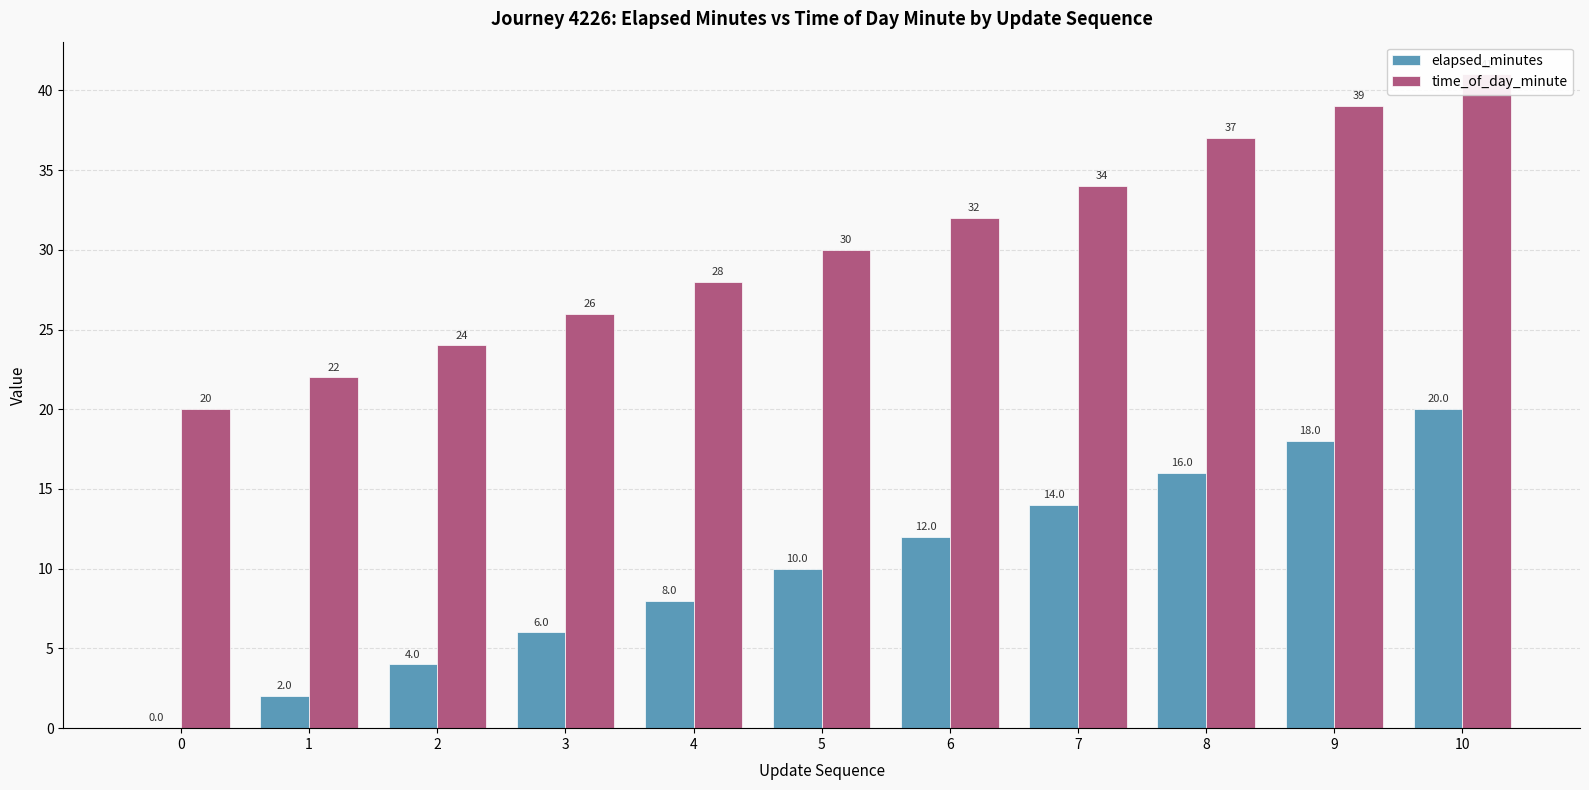

Count the number of categories in the chart.

11